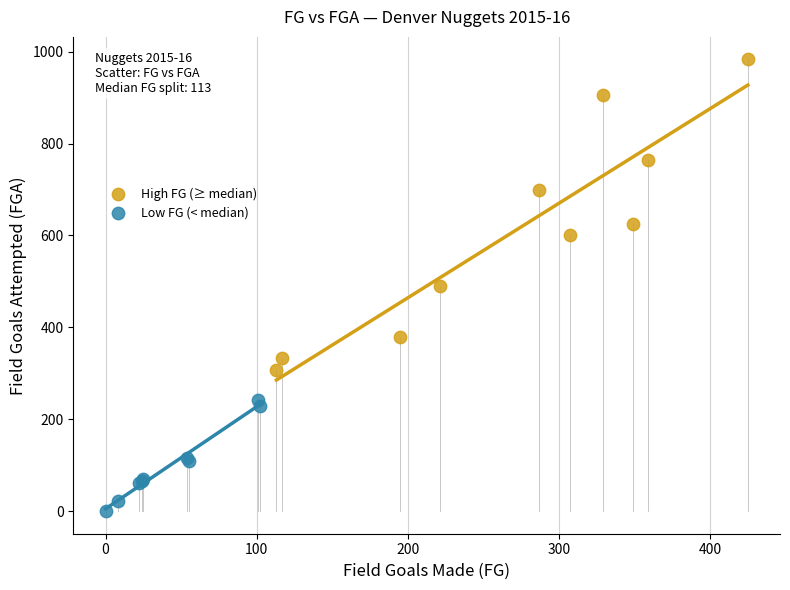

Which series contains the lowest Y value?

Low FG (< median)